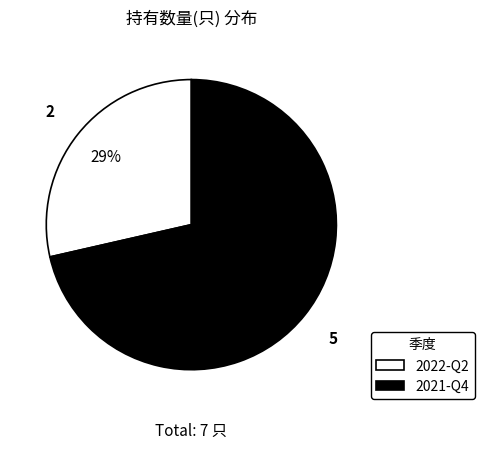

How many segments does this pie chart have?

2